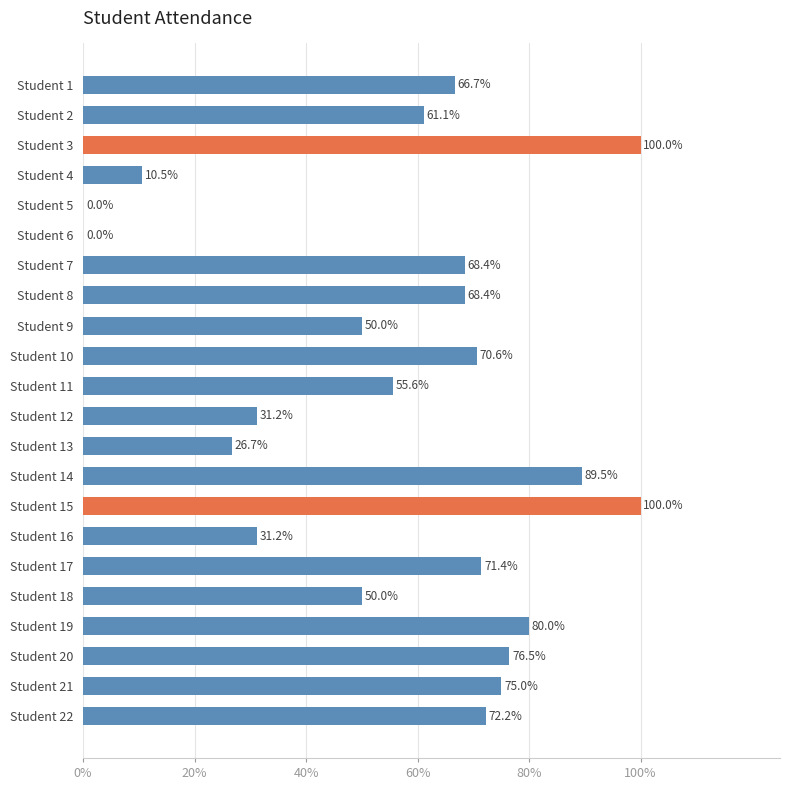

Are the bars horizontal?

Yes